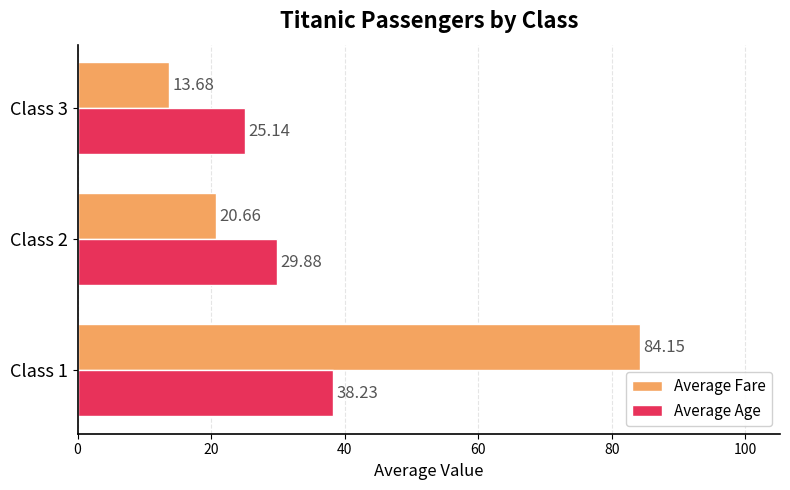

What is the difference between the maximum and minimum values in the Average Fare series?

70.5